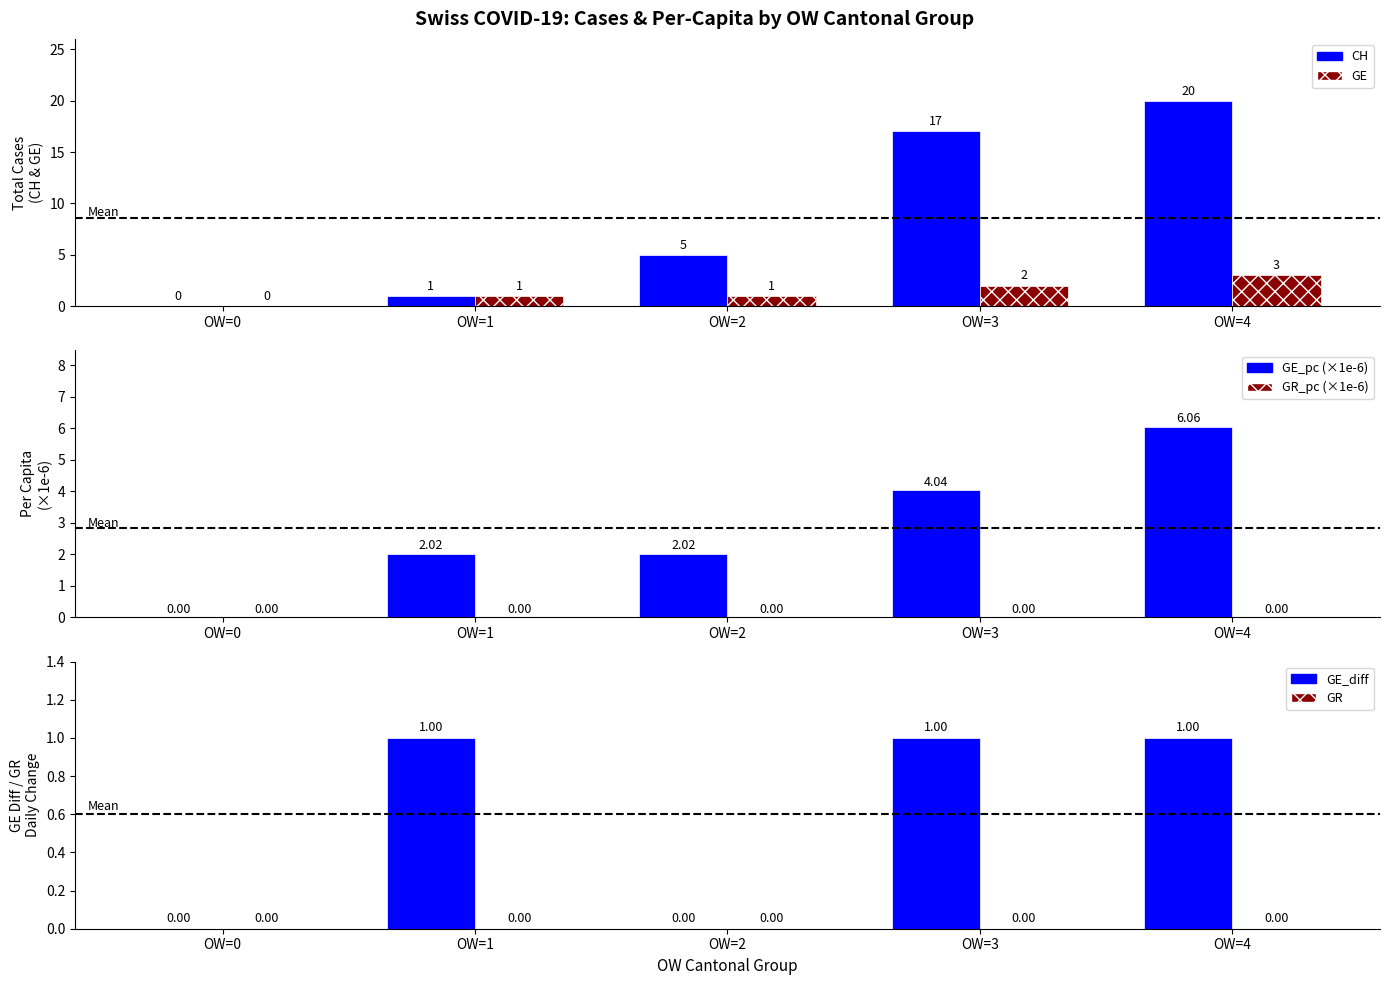

How many bars are there in total?

30